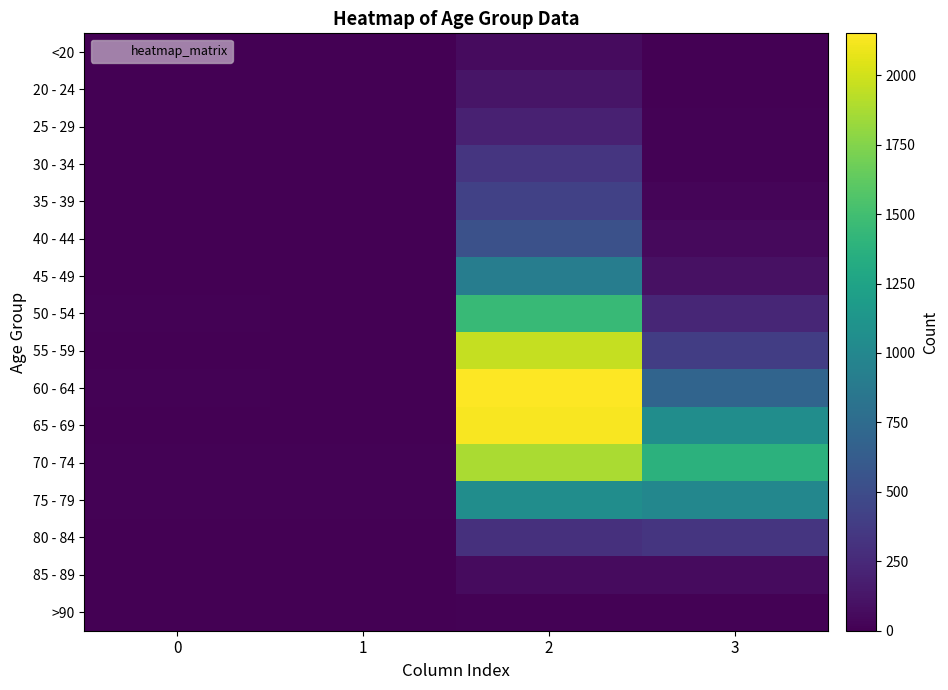

Reading left to right, what are all the values shown in this chart?

<20: 0=0	1=1	2=62	3=7
20 - 24: 0=1	1=0	2=121	3=2
25 - 29: 0=0	1=0	2=196	3=13
30 - 34: 0=0	1=2	2=333	3=14
35 - 39: 0=2	1=1	2=420	3=26
40 - 44: 0=0	1=1	2=530	3=53
45 - 49: 0=2	1=1	2=915	3=97
50 - 54: 0=9	1=3	2=1450	3=227
55 - 59: 0=8	1=6	2=1965	3=392
60 - 64: 0=11	1=8	2=2151	3=689
65 - 69: 0=6	1=6	2=2130	3=1057
70 - 74: 0=13	1=14	2=1882	3=1381
75 - 79: 0=10	1=12	2=1053	3=993
80 - 84: 0=7	1=4	2=296	3=333
85 - 89: 0=3	1=1	2=62	3=64
>90: 0=0	1=0	2=15	3=9